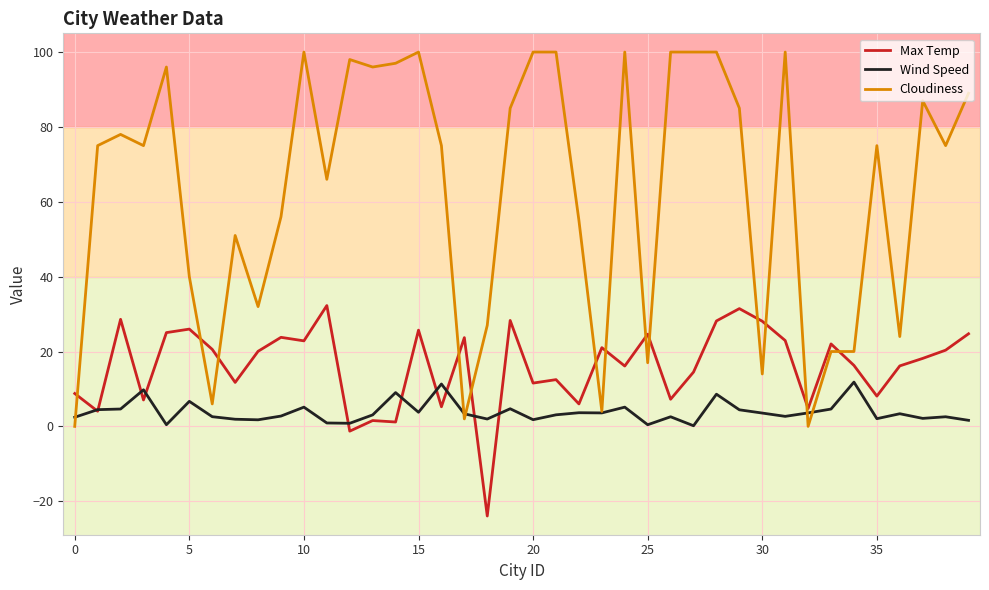

Which series has the widest spread of values?

Cloudiness